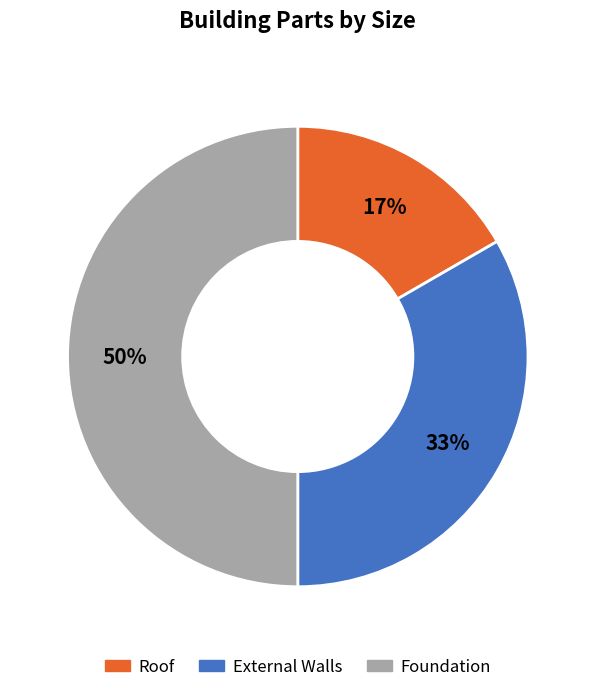

Which category has the biggest portion of the pie?

Foundation